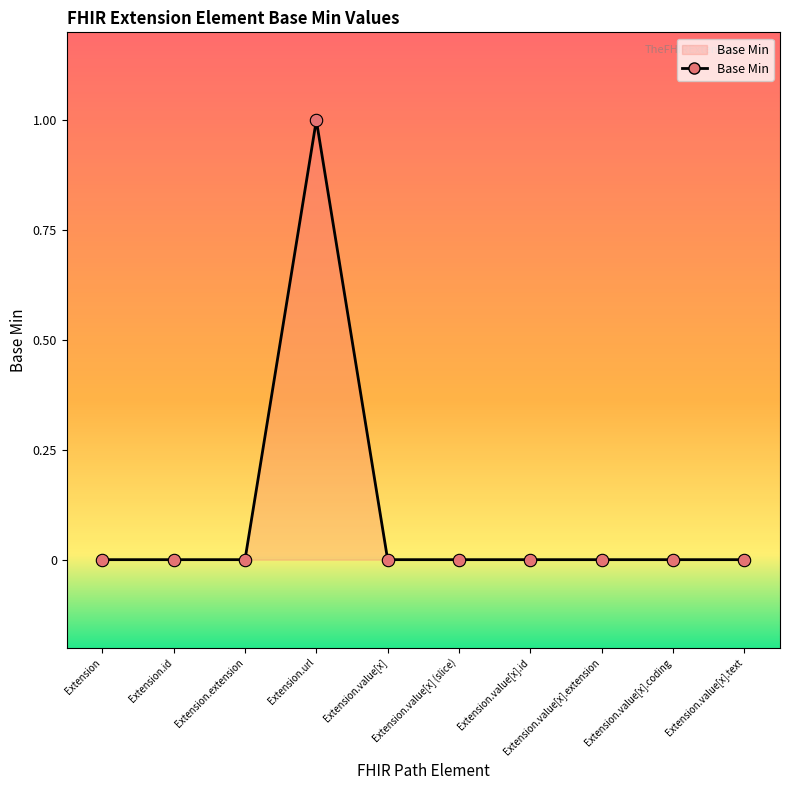

Is it true that the value at Extension.value[x] (slice) is 0?

True